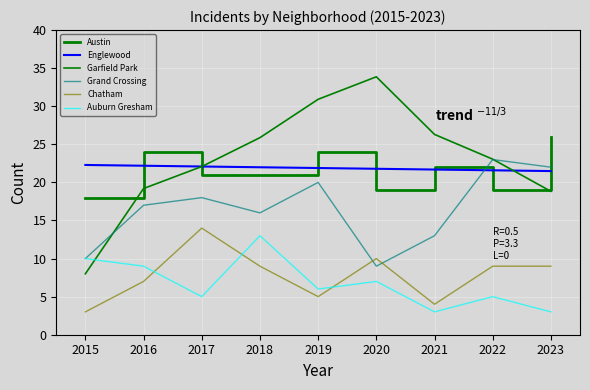

How many lines are shown in the chart?

6